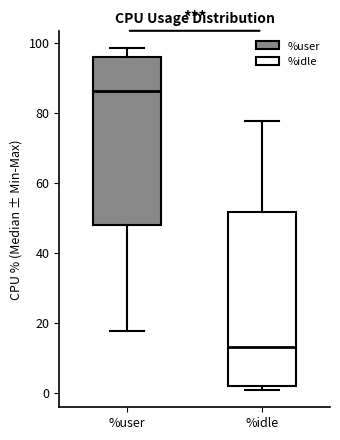

Which box's median line is the highest?

%user